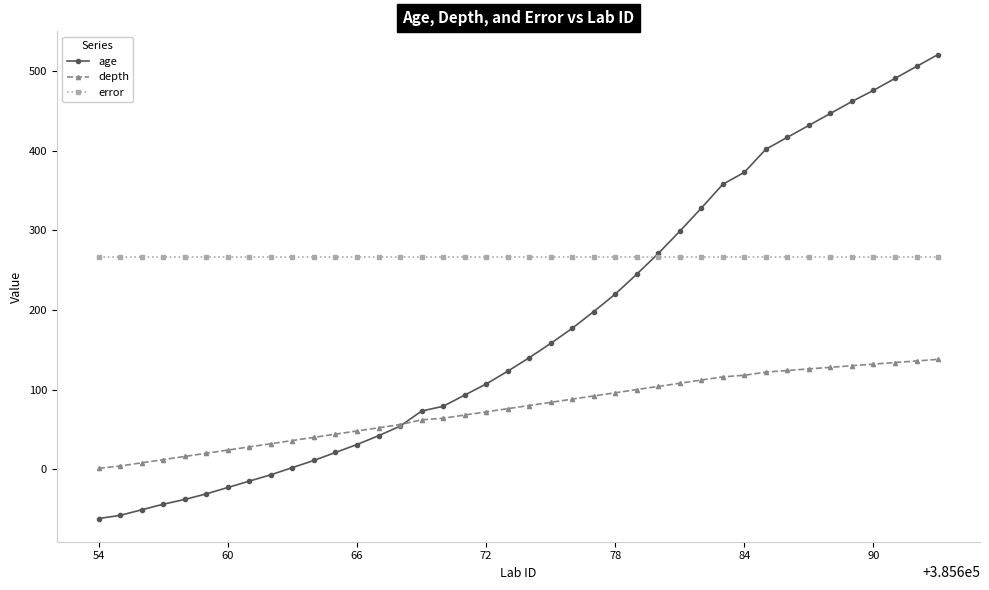

How many series are shown in this chart?

3